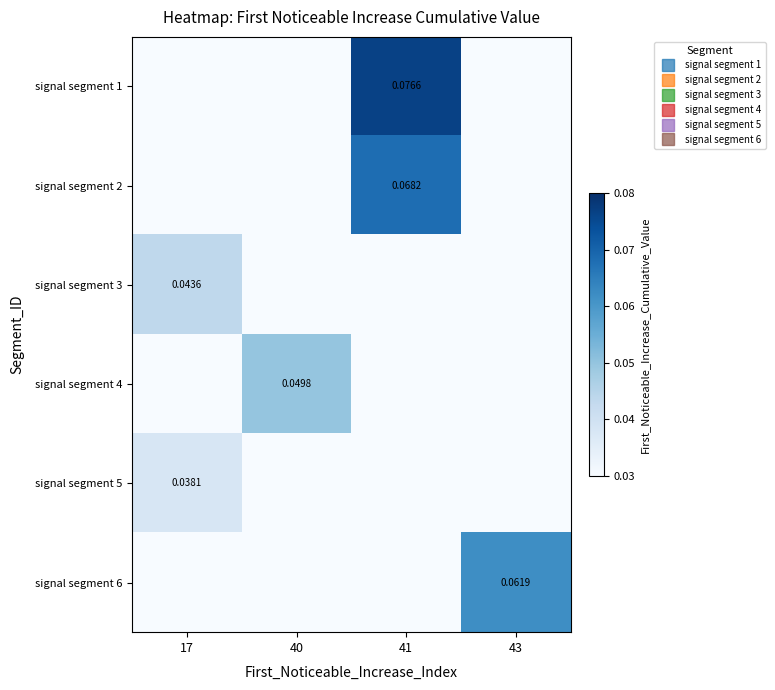

Rank the categories by signal segment 4 value from highest to lowest.

40, 17, 41, 43